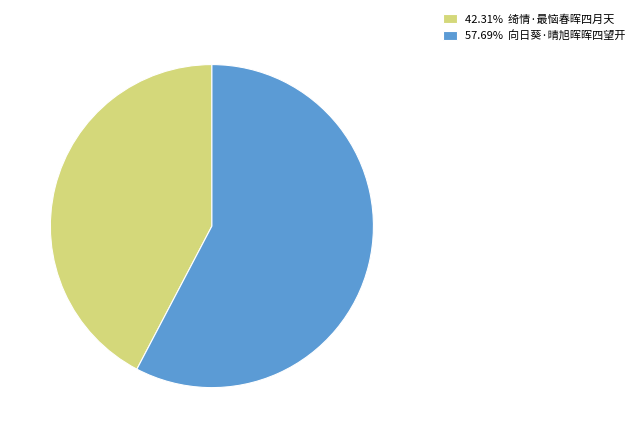

Combined, do 57.69% 向日葵·晴旭晖晖四望开 and 42.31% 绮情·最恼春晖四月天 account for over 50%?

Yes